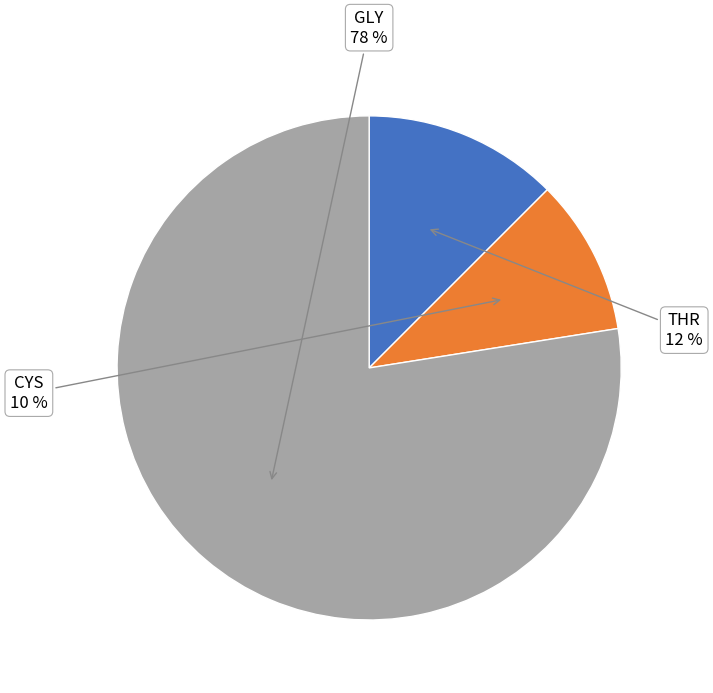

How many segments does this pie chart have?

3